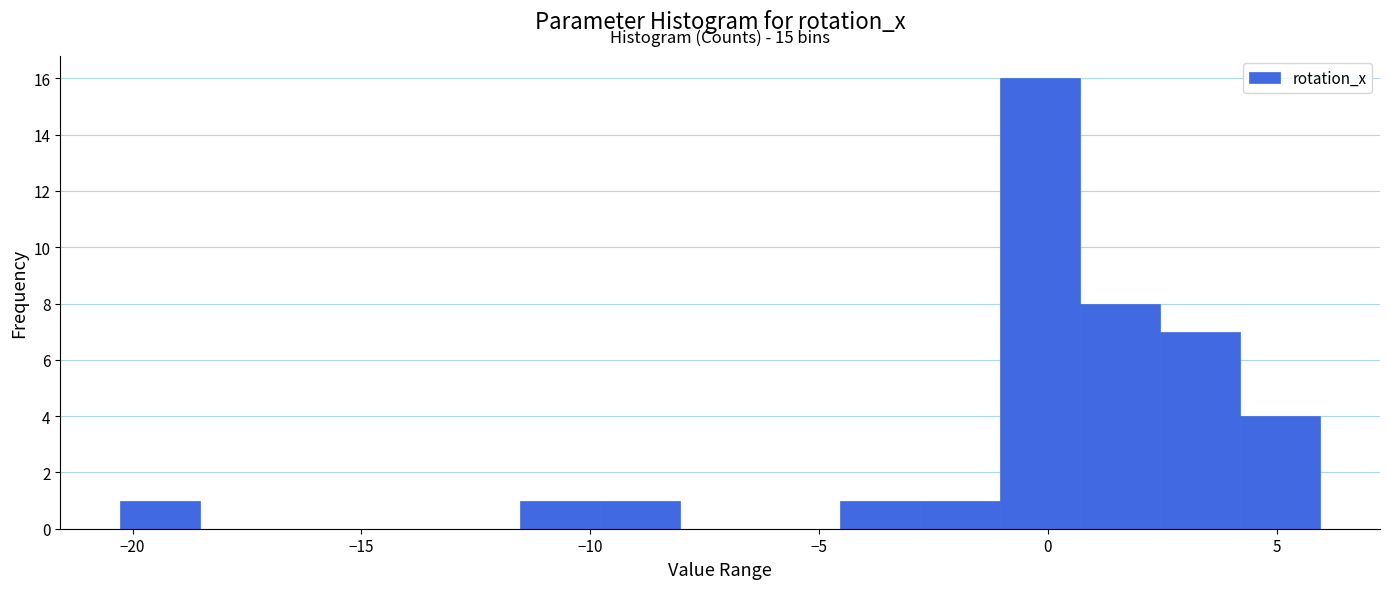

Around what value on the x-axis is the tallest bar? Give the approximate position of its centre, as read against the axis.

0.0